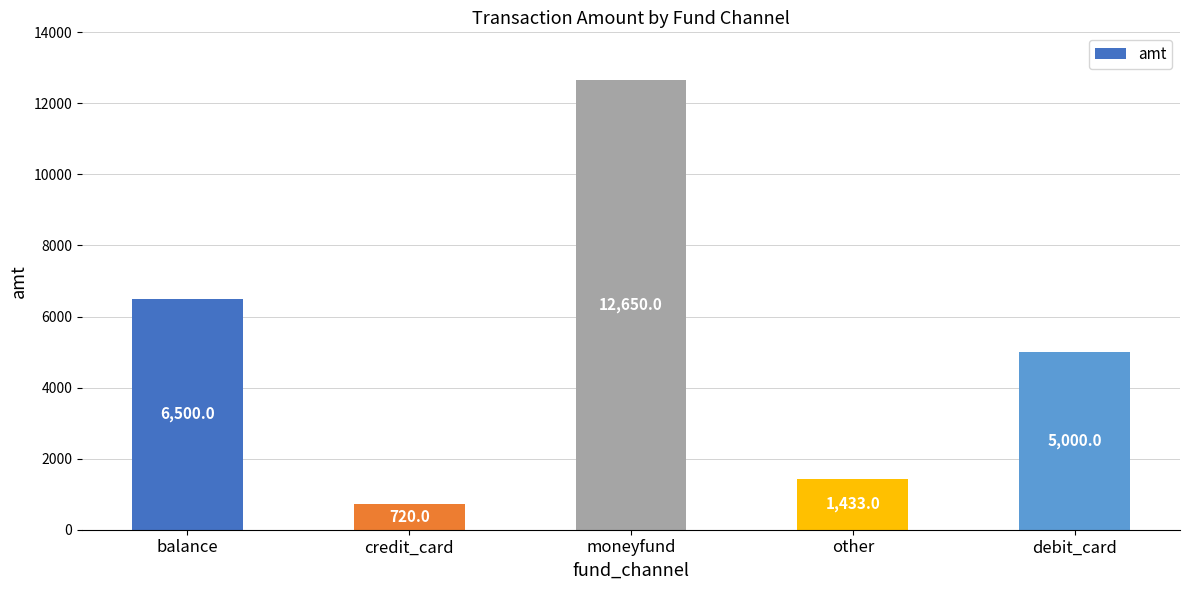

Between moneyfund and other, which is larger?

moneyfund